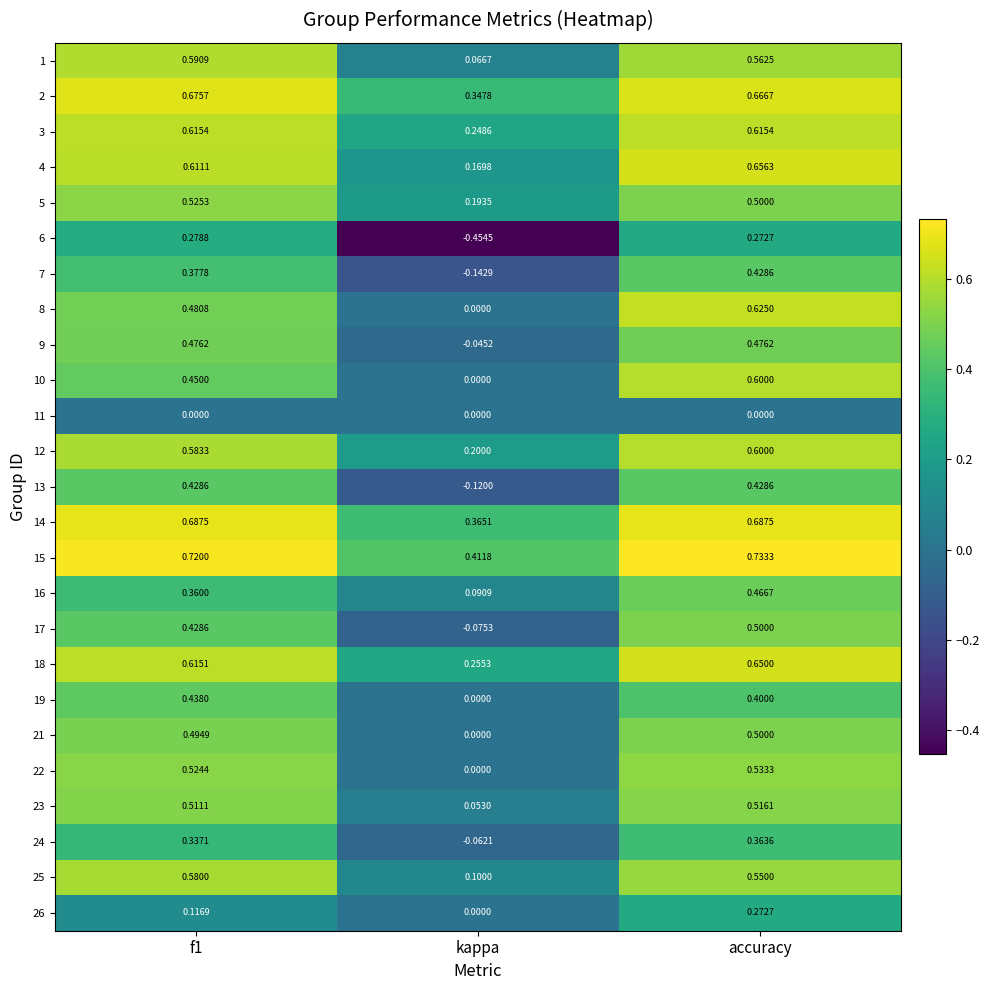

At which label is 25 closest to 0?

kappa